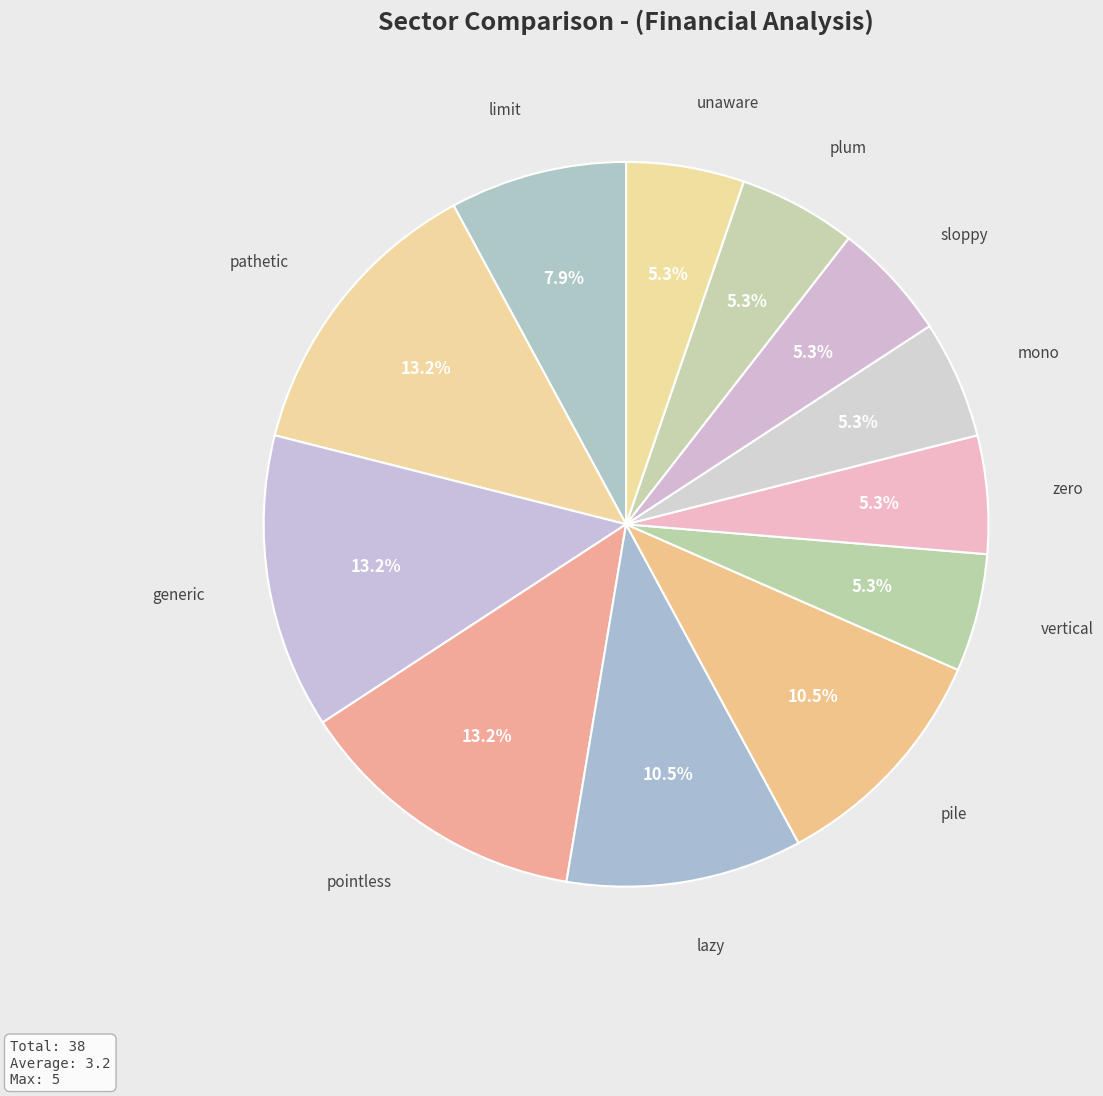

Is pointless the majority of the pie?

No